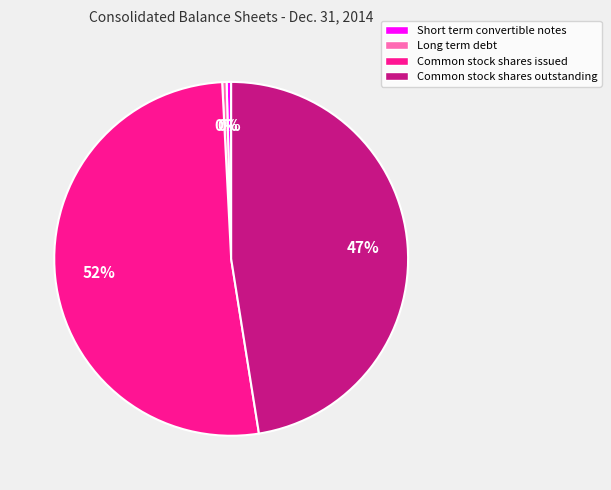

To the nearest percent, what is the average slice percentage?

25%